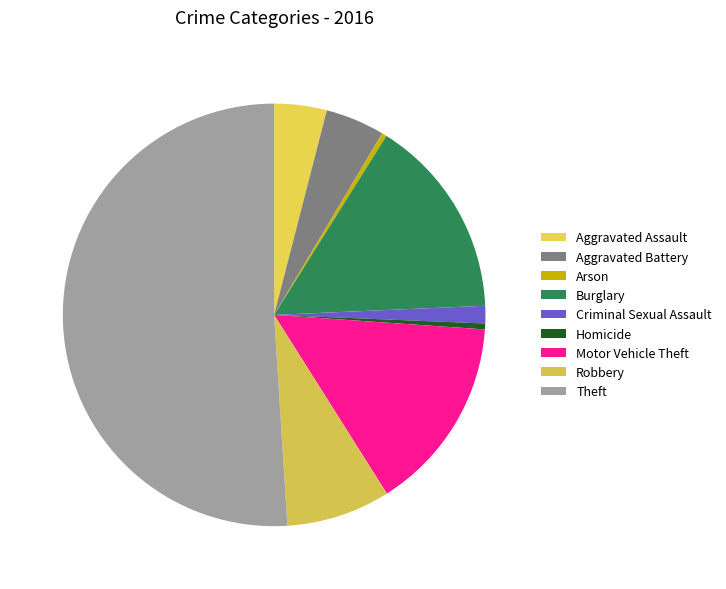

How many segments does this pie chart have?

9